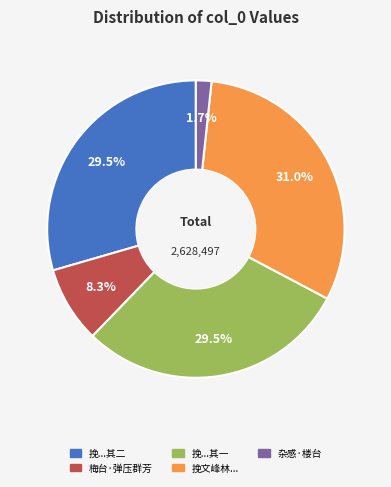

To the nearest percent, what is the average slice percentage?

20%